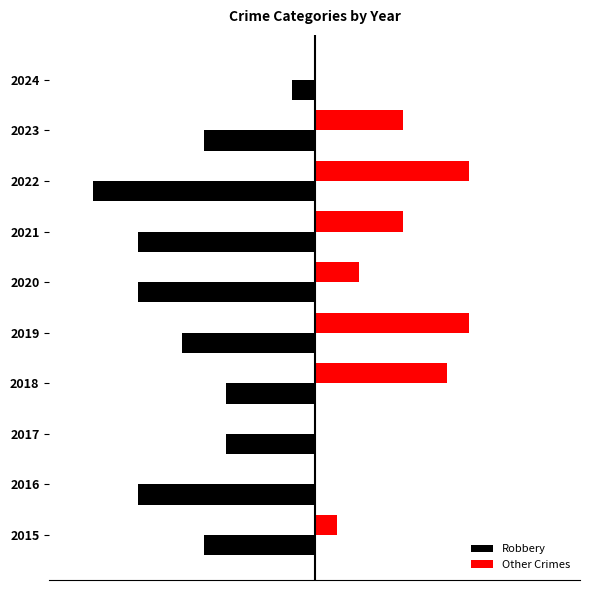

What is the difference between the maximum and minimum values in the Robbery series?

9